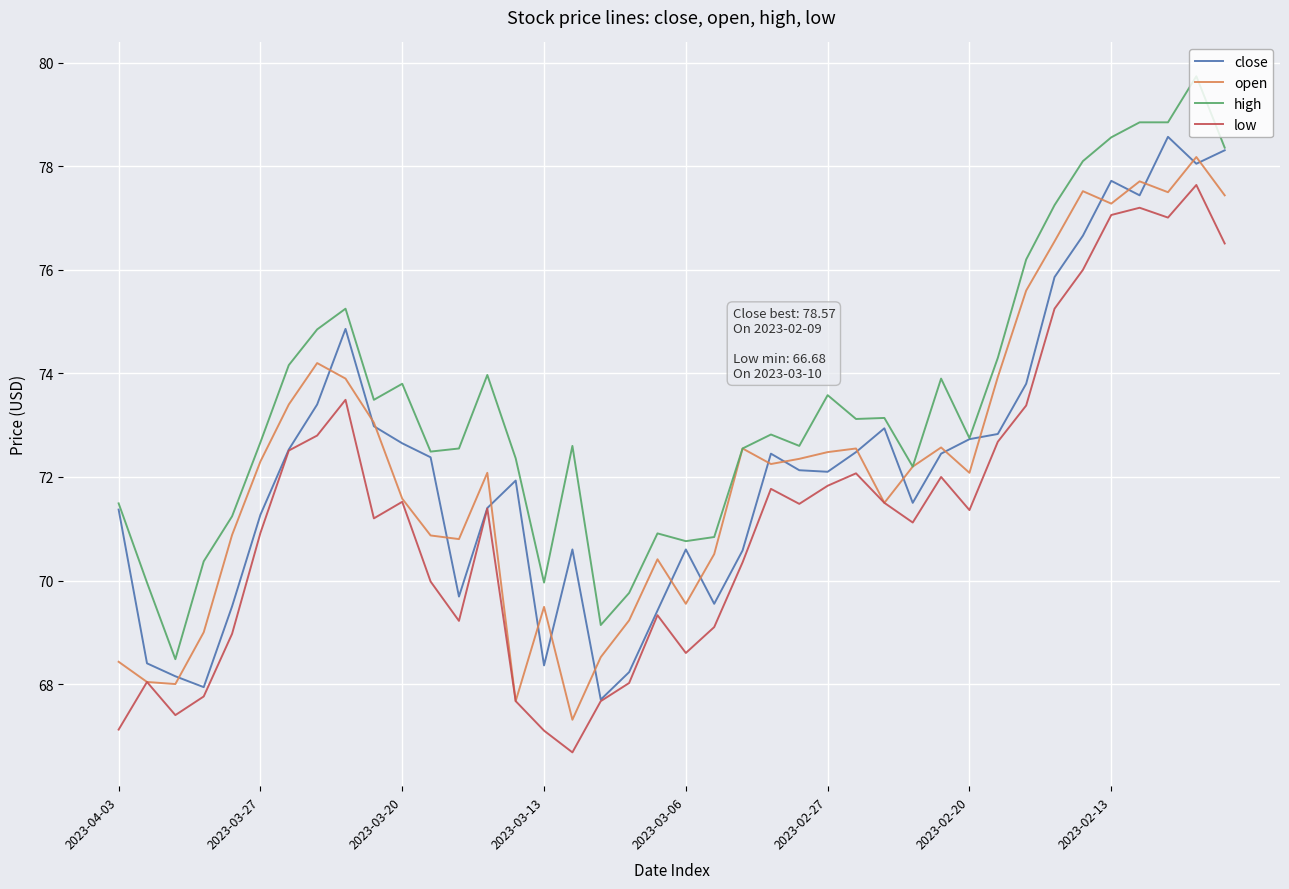

True or false: high and low intersect in this chart.

False